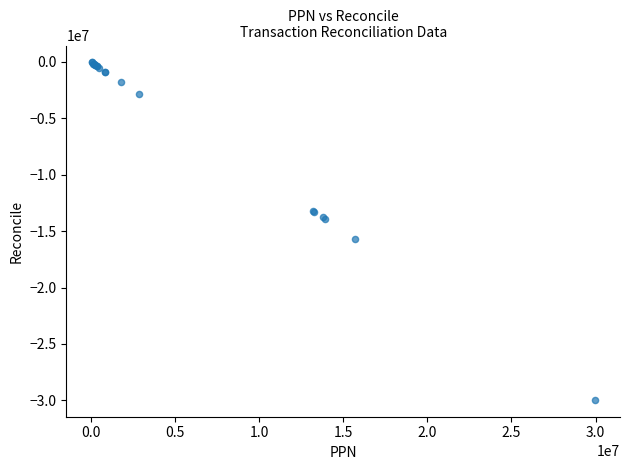

What Y value in the scatter plot is closest to -15001579?

-15718392.4